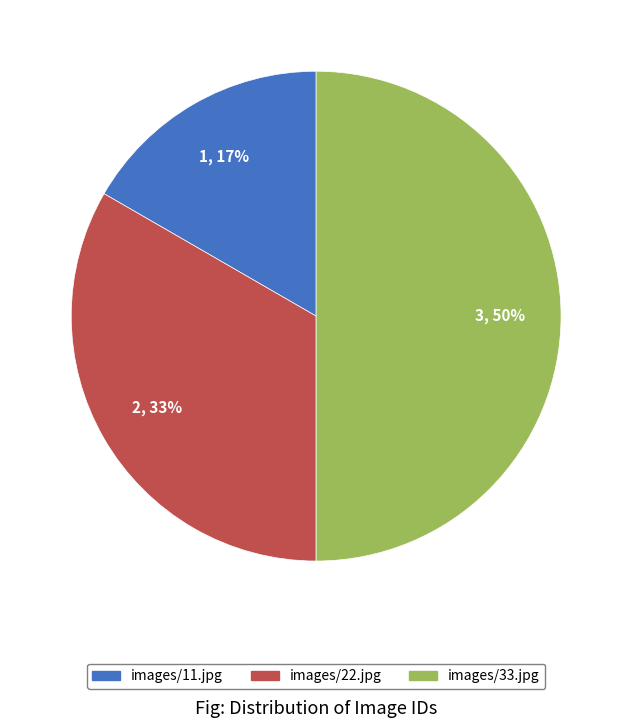

What is the largest slice in the pie chart?

images/33.jpg